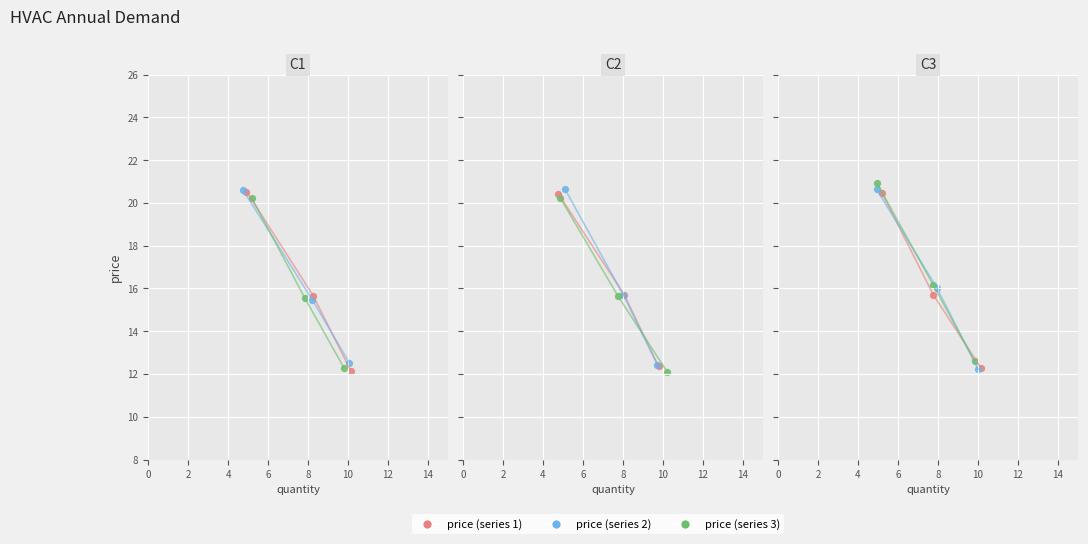

What is the change in value from 2 to 4?

-3.3